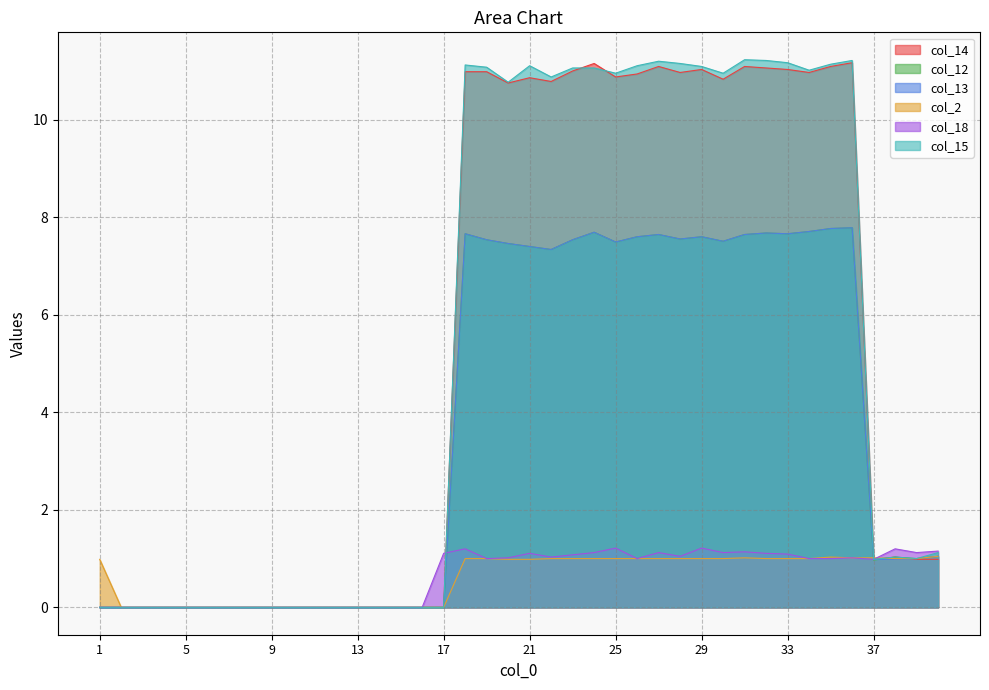

What is the difference between the maximum and second lowest values in the col_18 series?

1.2